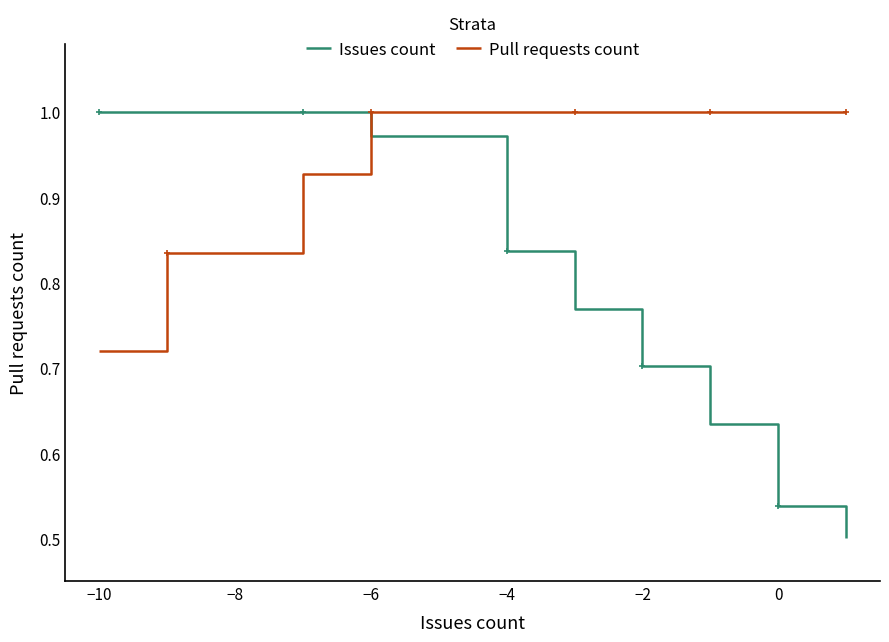

What are all the series names shown in the legend?

Issues count, Pull requests count